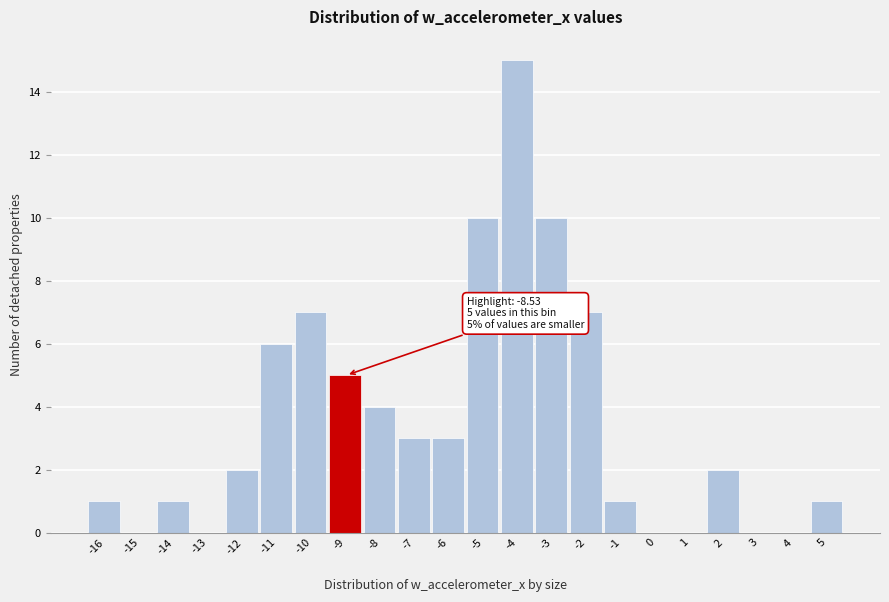

Reading left to right, extract all data points from this chart.

-16=1	-15=0	-14=1	-13=0	-12=2	-11=6	-10=7	-9=5	-8=4	-7=3	-6=3	-5=10	-4=15	-3=10	-2=7	-1=1	0=0	1=0	2=2	3=0	4=0	5=1